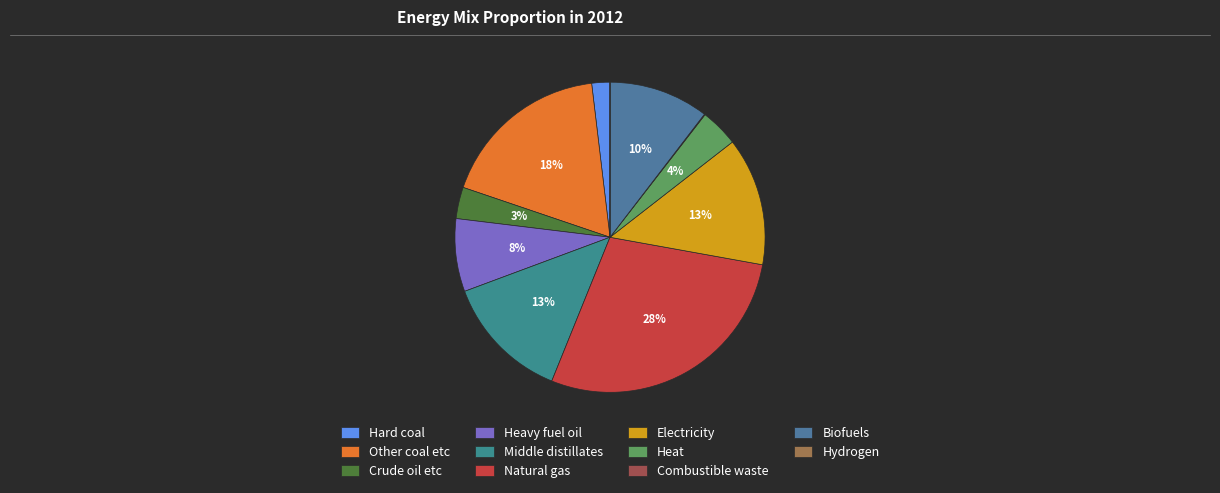

Does Middle distillates account for over 50% of the chart?

No